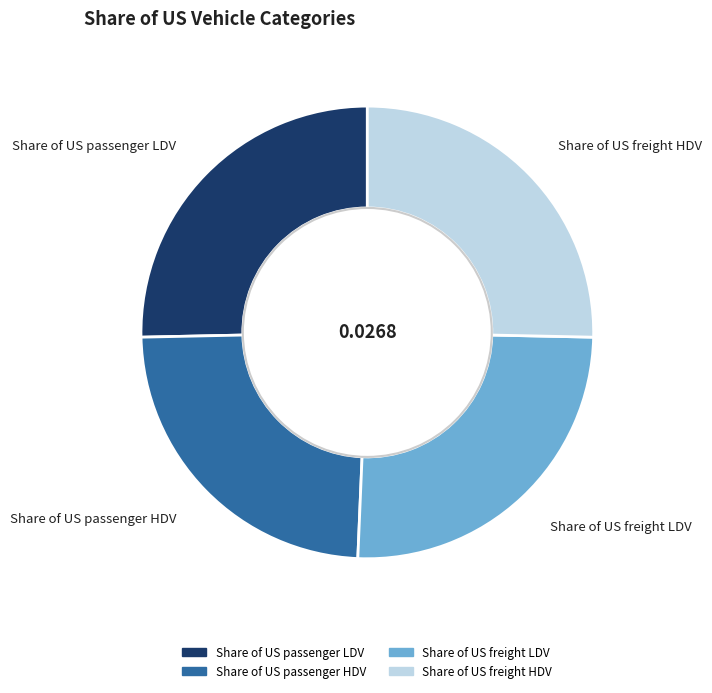

What is the smallest slice in the pie chart?

Share of US passenger HDV